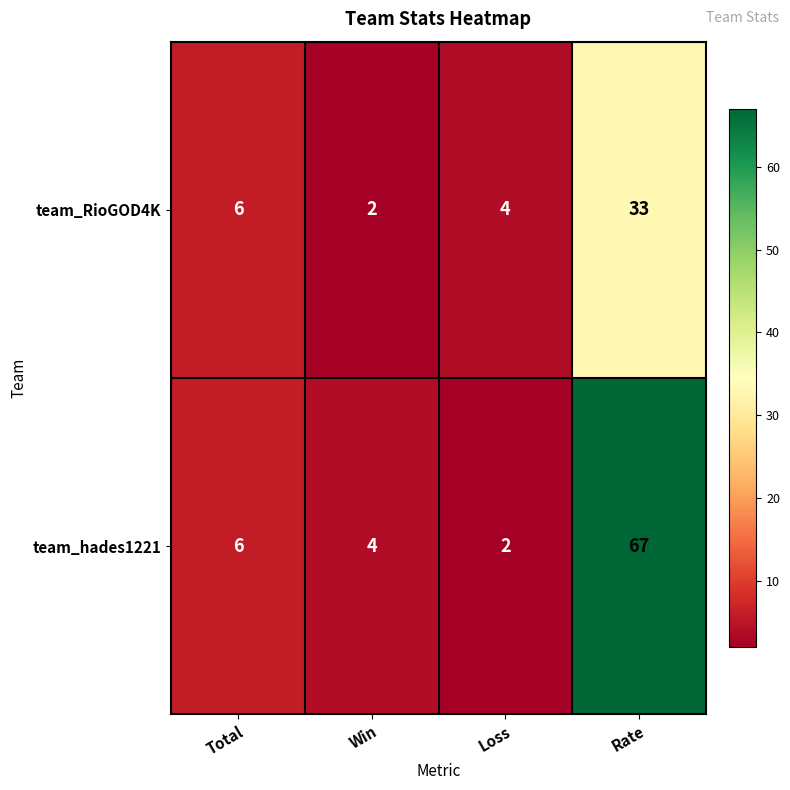

What is the difference between the maximum and minimum values in the team_RioGOD4K series?

31